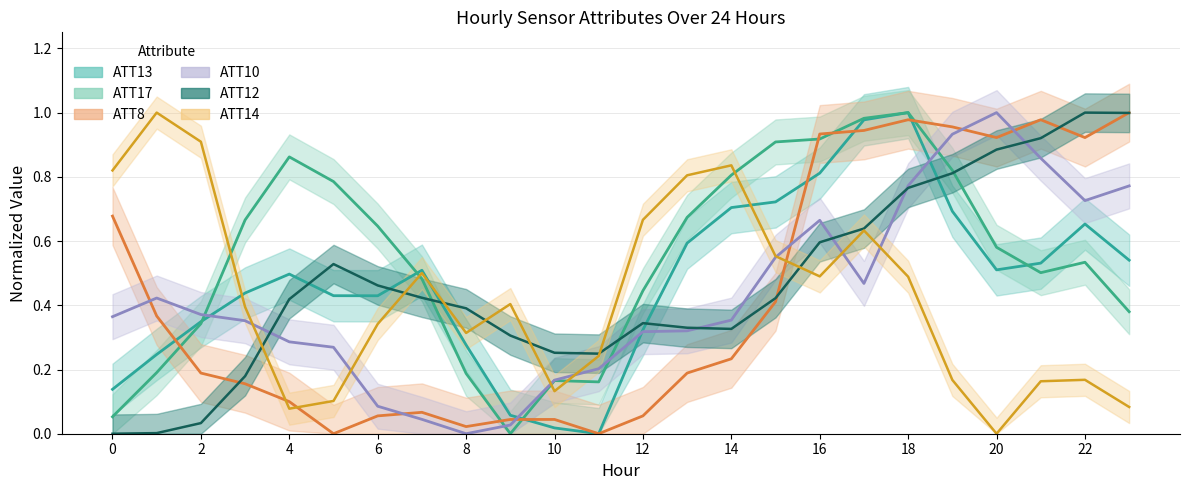

Between which two adjacent categories do ATT14 and ATT10 first intersect?

3 and 4